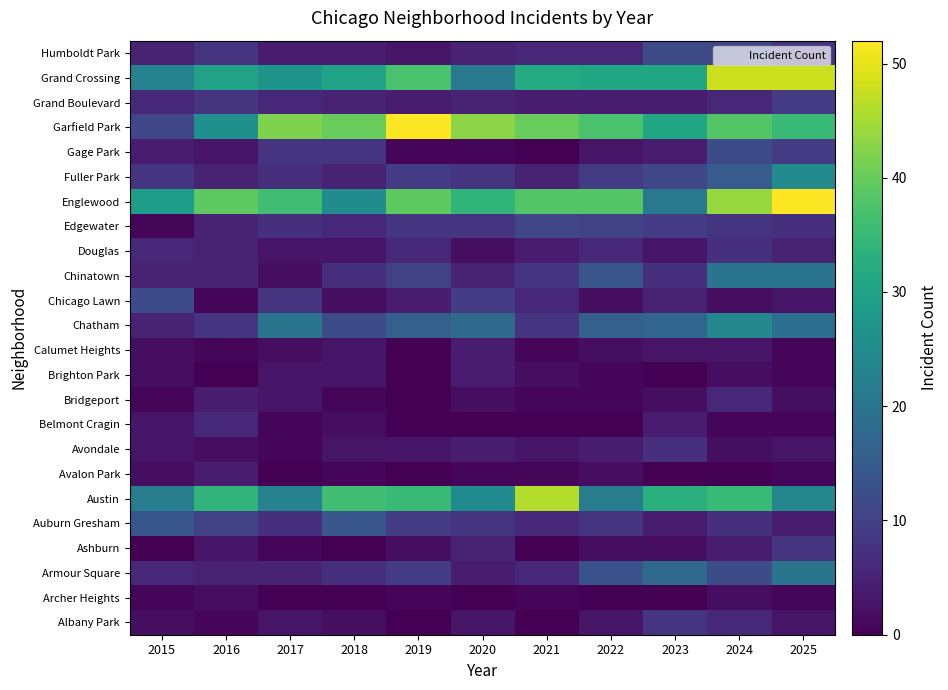

What is the total value across all series at 2019?

248